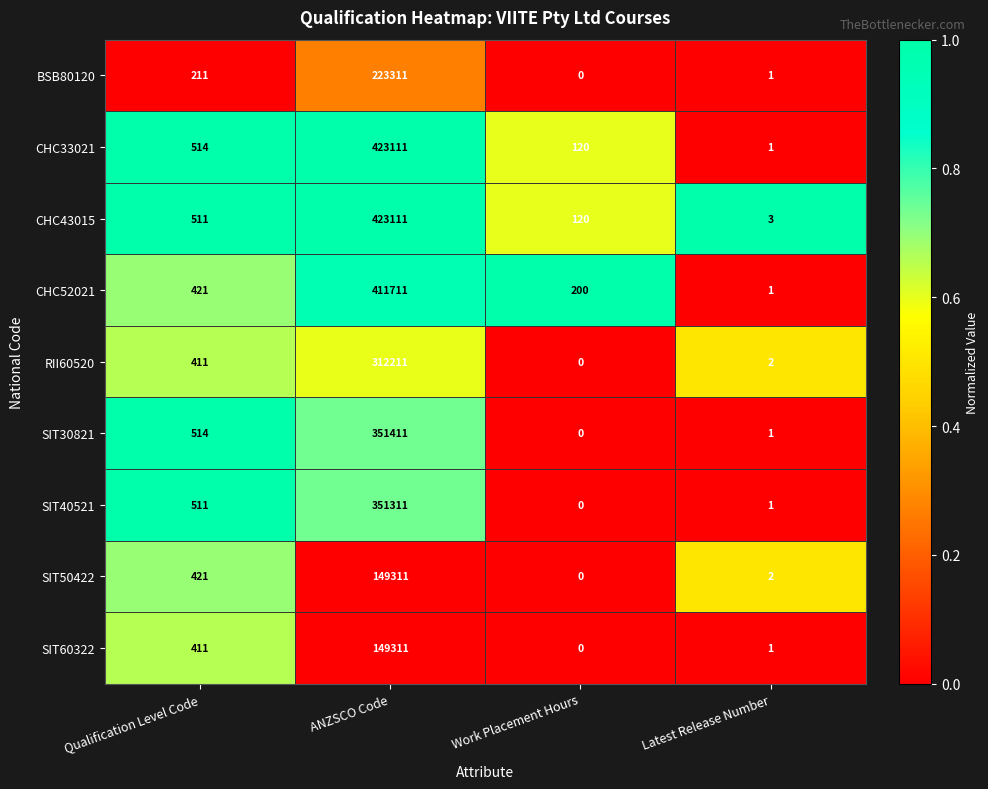

Between Qualification Level Code and Work Placement Hours, which series saw the biggest shift?

SIT30821